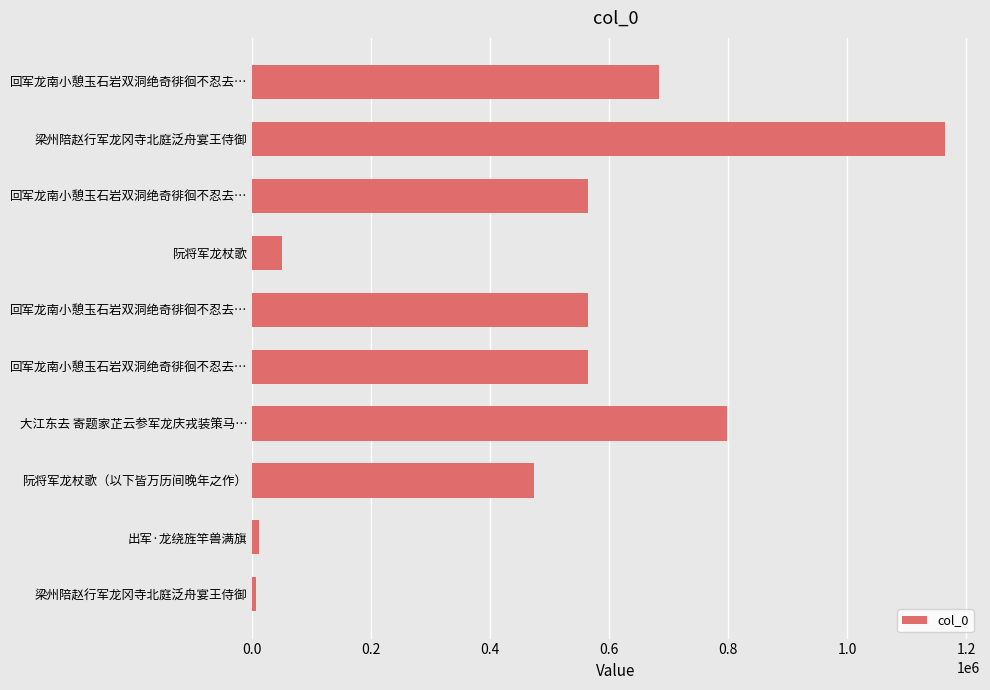

How many data points are less than 563737?

5